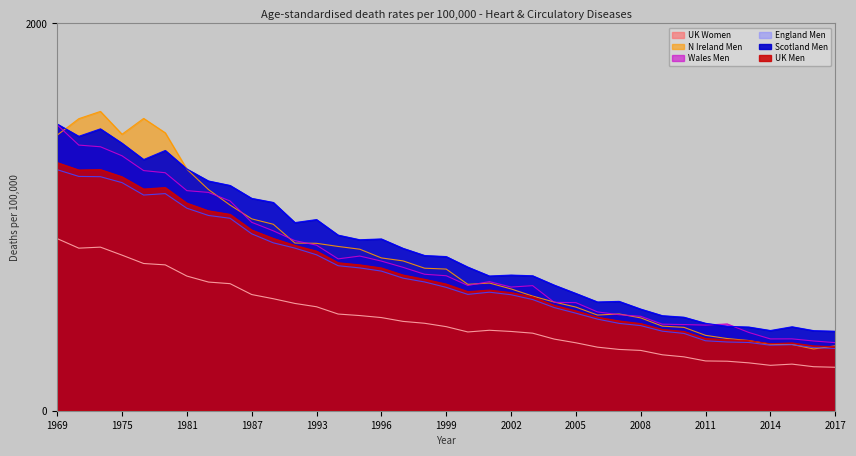

Reading right to left, extract all data points from this chart.

UK Men: 330.3	334.6	350.1	346.2	361.9	366.6	373.1	409.1	419.7	449.9	463.6	482.6	515.5	544.0	587.8	609.7	622.9	614.9	654.0	678.7	700.7	737.2	753.2	764.1	824.2	853.5	889.7	933.4	1014.0	1032.3	1072.0	1152.5	1144.7	1208.1	1245.3	1243.0	1281.3
UK Women: 224.4	227.3	240.7	234.4	247.2	255.7	257.1	278.2	288.9	311.4	316.5	328.2	350.8	369.9	400.5	409.4	415.5	406.7	434.2	451.6	461.4	481.1	491.4	499.3	536.9	554.0	578.4	600.0	656.2	664.5	695.4	753.3	760.3	803.5	844.8	839.5	888.8
England Men: 321.3	326.1	341.1	338.3	352.4	354.9	361.2	399.2	410.8	439.5	451.0	473.1	503.6	532.7	574.2	599.0	612.1	600.8	637.1	664.9	684.7	721.0	737.5	748.8	805.2	839.8	867.1	913.5	993.9	1008.4	1045.8	1121.2	1113.8	1177.9	1208.6	1210.0	1244.7
Scotland Men: 410.4	413.6	433.5	414.2	432.2	436.0	451.5	482.9	490.9	524.8	564.8	561.7	605.6	648.6	696.9	700.5	695.7	741.7	796.0	801.6	838.8	887.1	882.9	906.8	987.1	971.6	1075.6	1096.7	1163.3	1186.4	1248.1	1344.1	1297.1	1381.3	1455.6	1417.2	1480.7
Wales Men: 351.6	360.1	371.1	370.8	404.3	448.2	442.0	444.9	446.9	487.6	495.9	510.1	558.1	559.8	645.8	638.5	666.7	646.9	697.1	704.7	740.6	772.8	798.7	784.2	855.0	878.3	929.1	973.0	1083.1	1127.5	1136.5	1229.0	1240.1	1316.5	1363.1	1371.8	1476.4
N Ireland Men: 335.1	318.9	342.1	343.1	362.5	372.7	389.2	430.5	436.7	479.4	499.7	494.1	535.1	561.1	592.0	629.0	659.4	652.6	731.5	736.0	773.8	789.1	834.1	848.3	864.5	865.9	962.9	990.8	1061.9	1142.1	1247.3	1435.1	1509.6	1427.9	1545.7	1508.2	1423.2